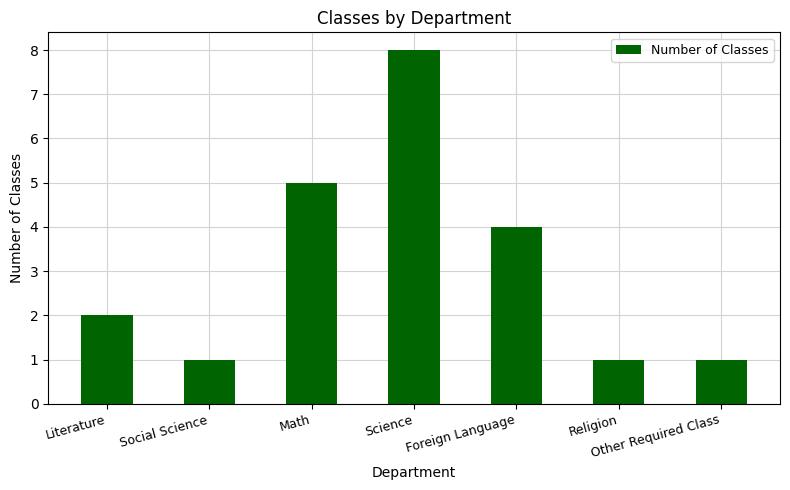

What is the greatest value displayed?

8